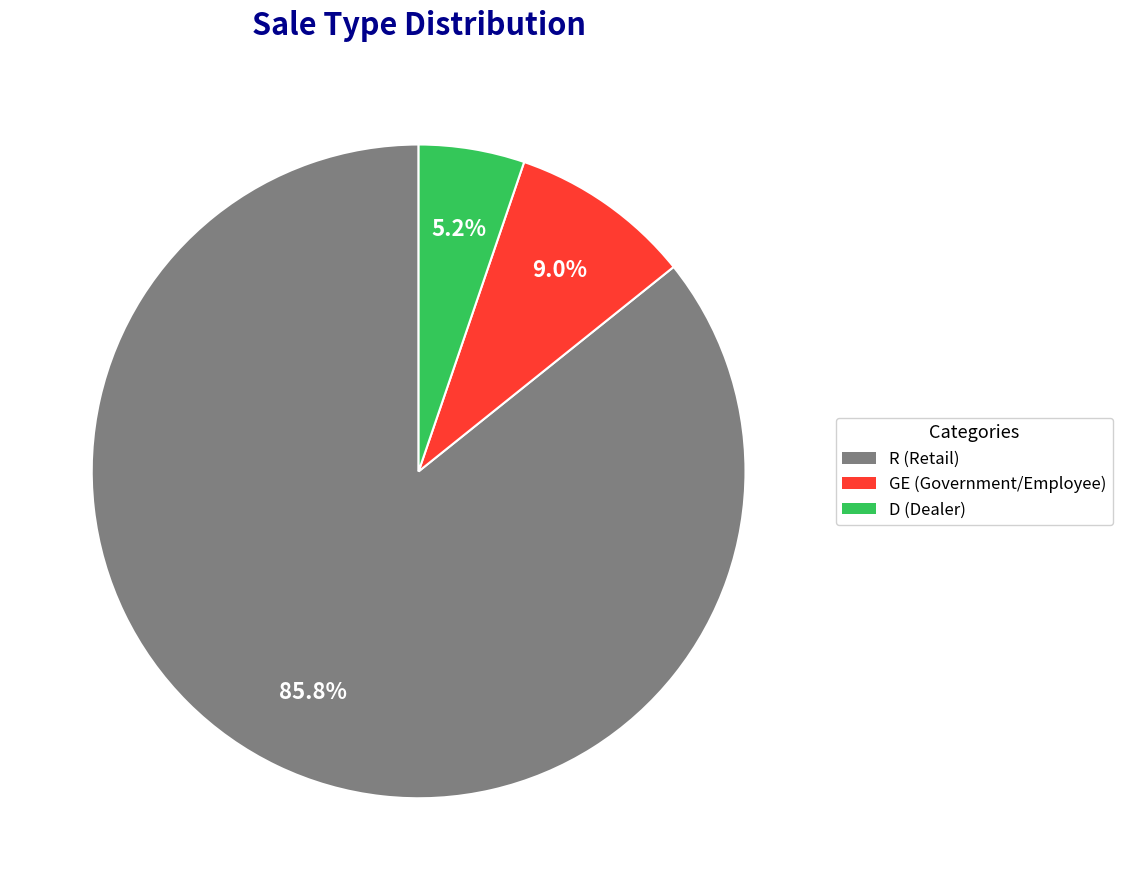

To the nearest percent, what is the combined percentage of R and GE?

95%